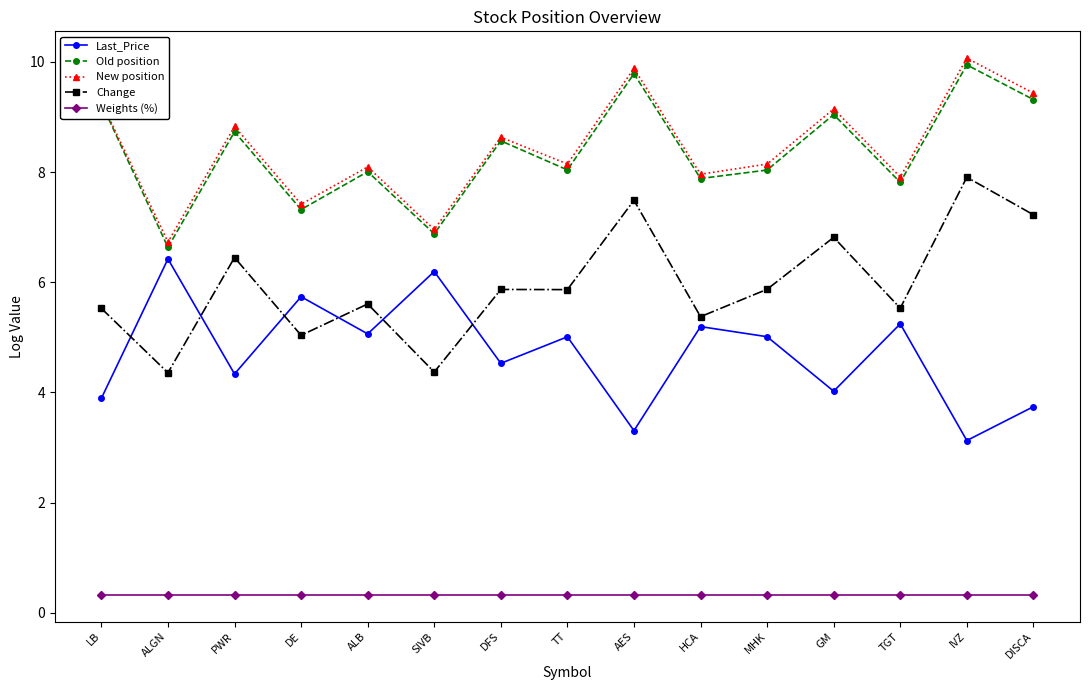

What is the value of the Change point at the 4th from the left?

5.0